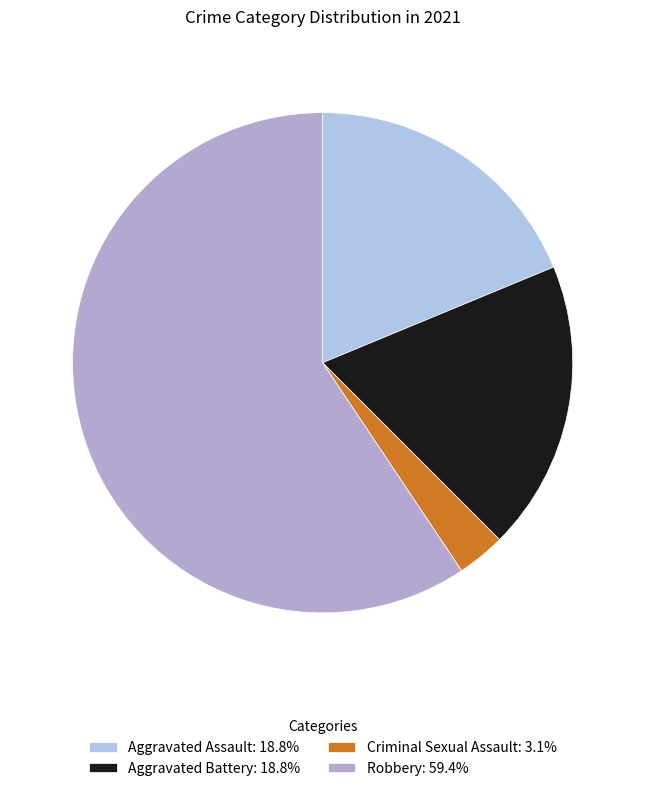

What percentage is the Aggravated Assault slice, to the nearest percent?

19%